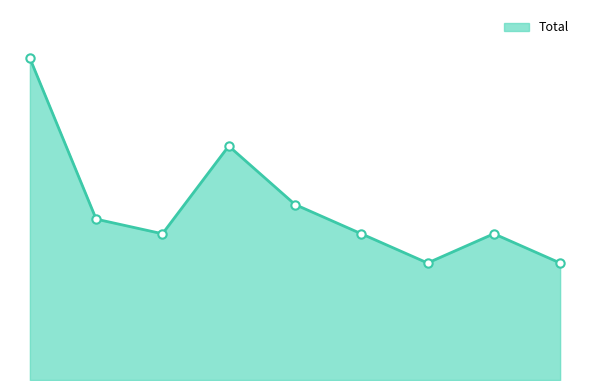

Rank the categories by value from lowest to highest.

2021, 2023, 2017, 2020, 2022, 2016, 2019, 2018, 2015